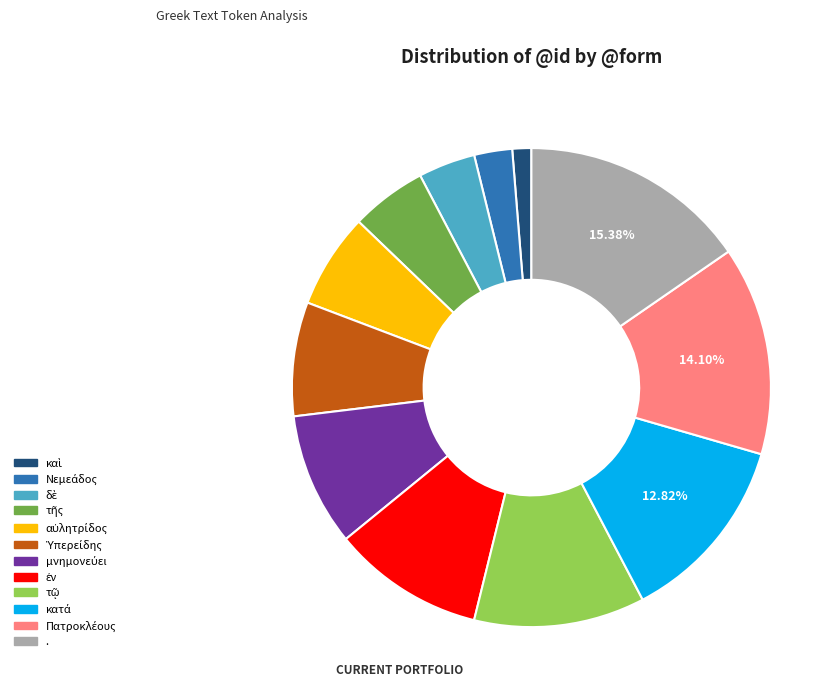

Count the number of slices in the pie.

12